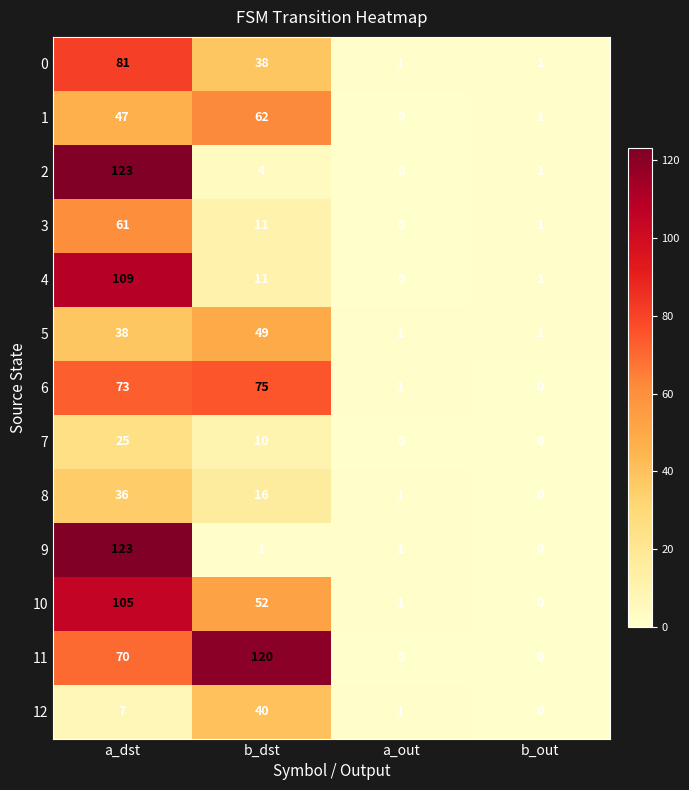

How many series are shown in this chart?

13